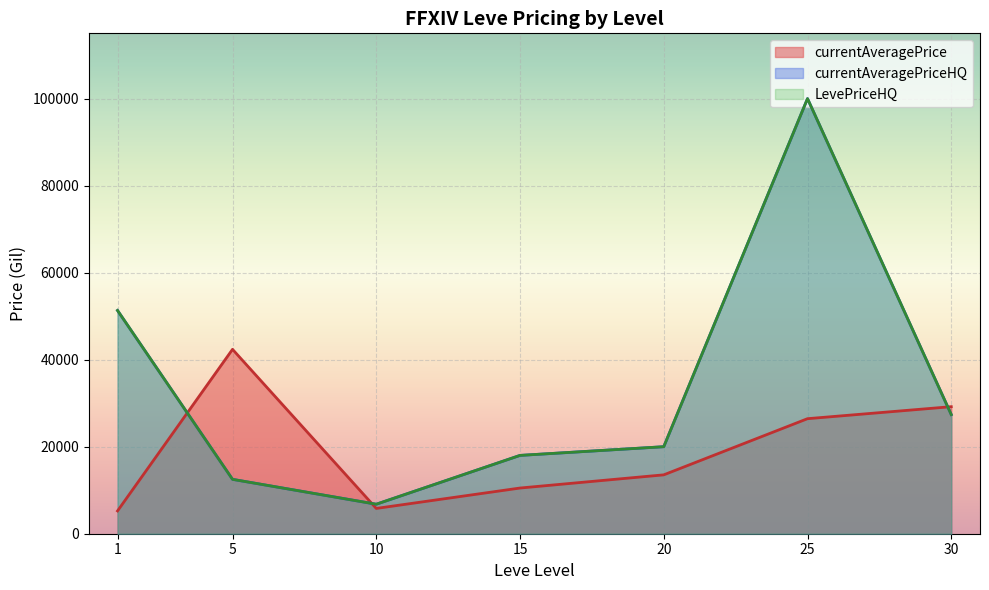

Which series has the largest range (max minus min)?

currentAveragePriceHQ